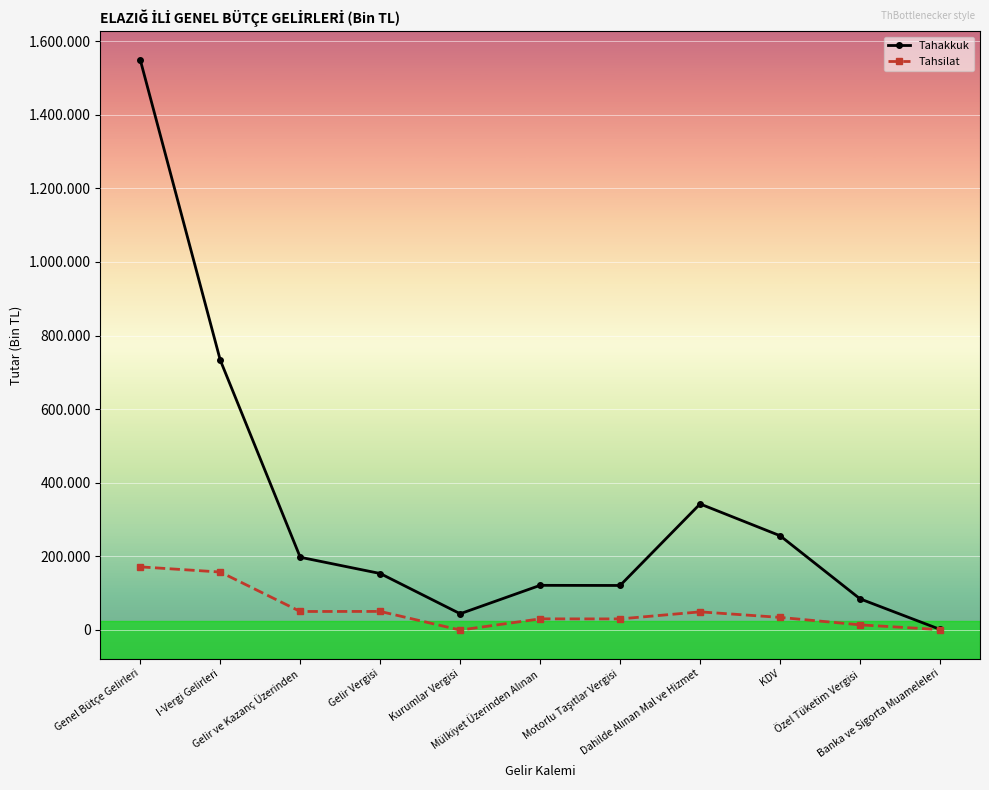

What are all the series names shown in the legend?

Tahakkuk, Tahsilat